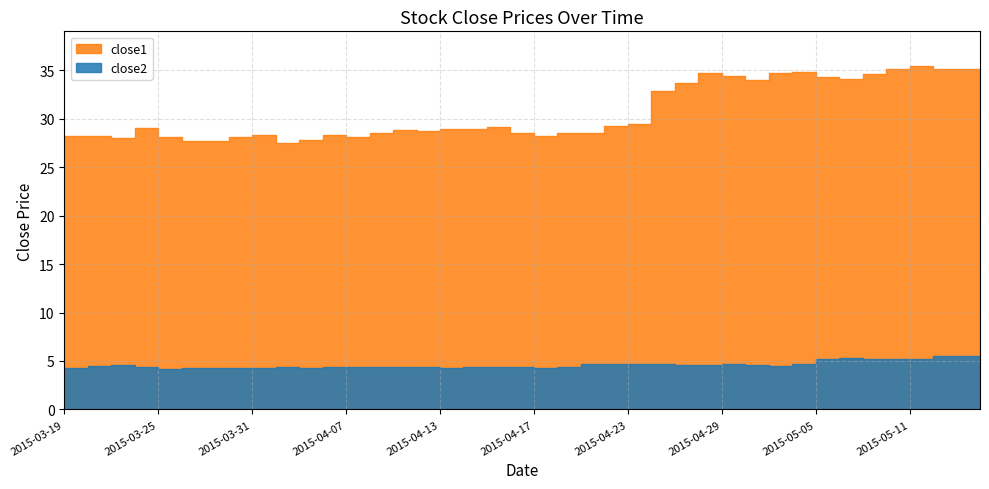

The close1 series shows 60.1 at 2015-05-06. True or false?

False